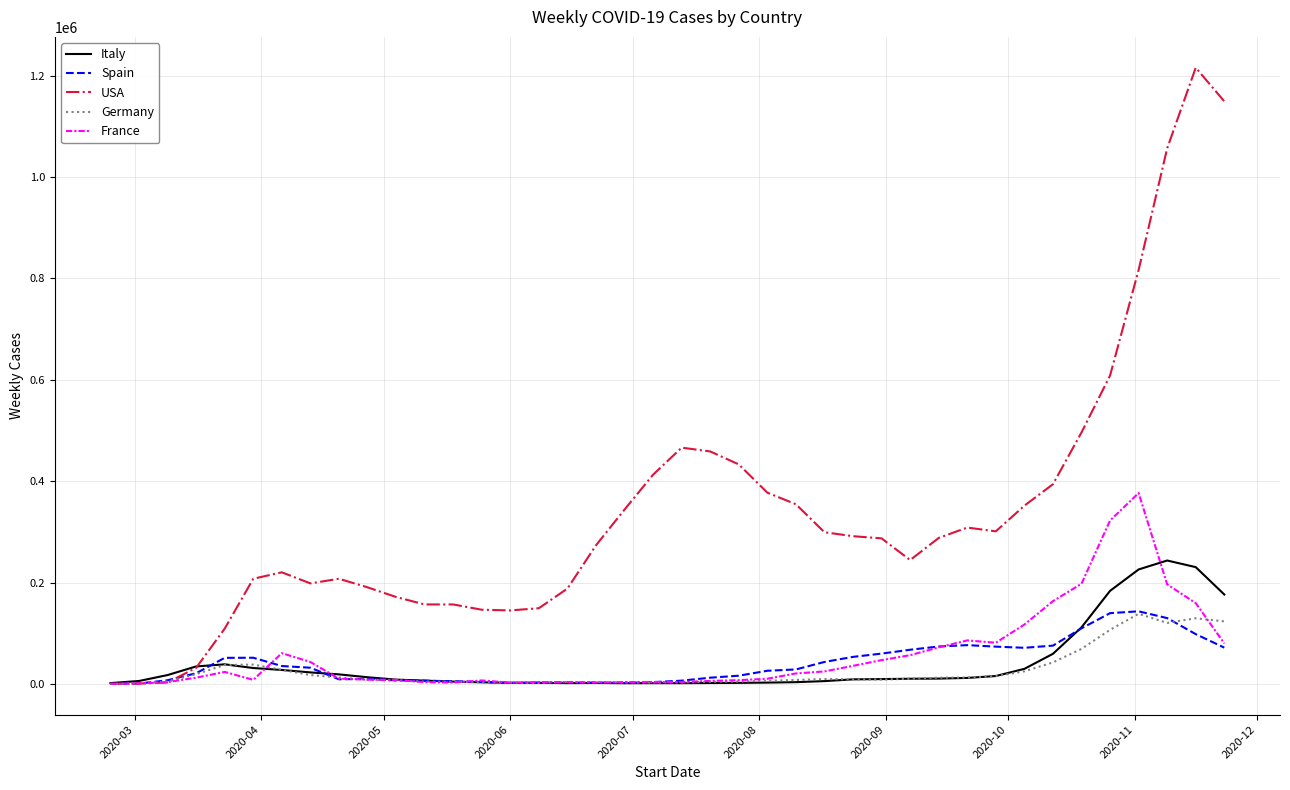

What is the greatest value displayed?

1215947